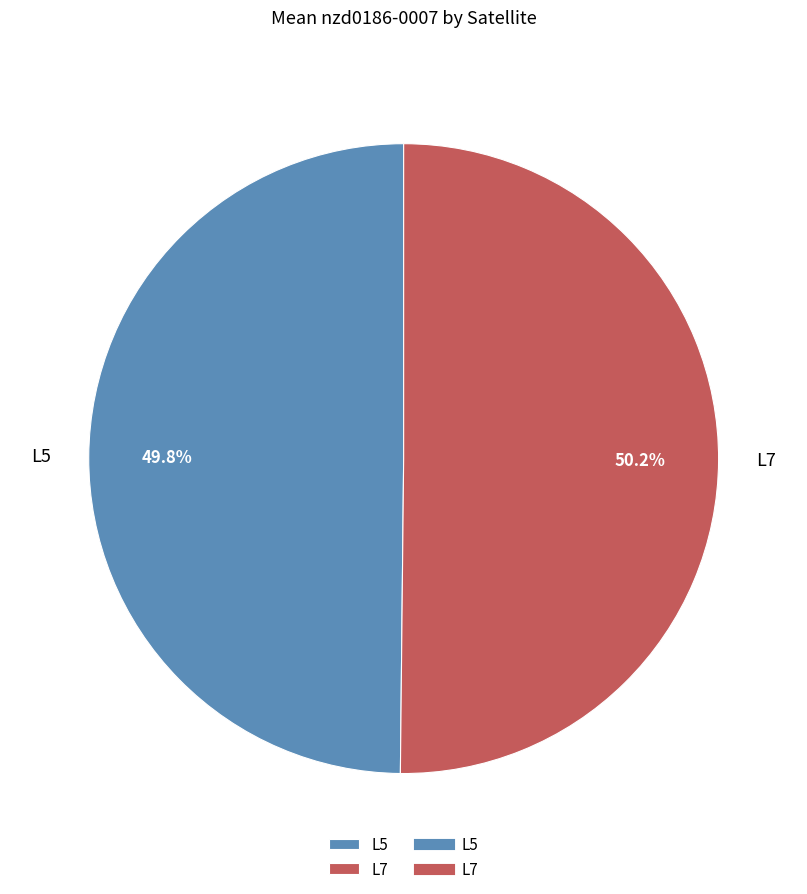

What is the ratio of the value at L7 to the value at L5?

1.0